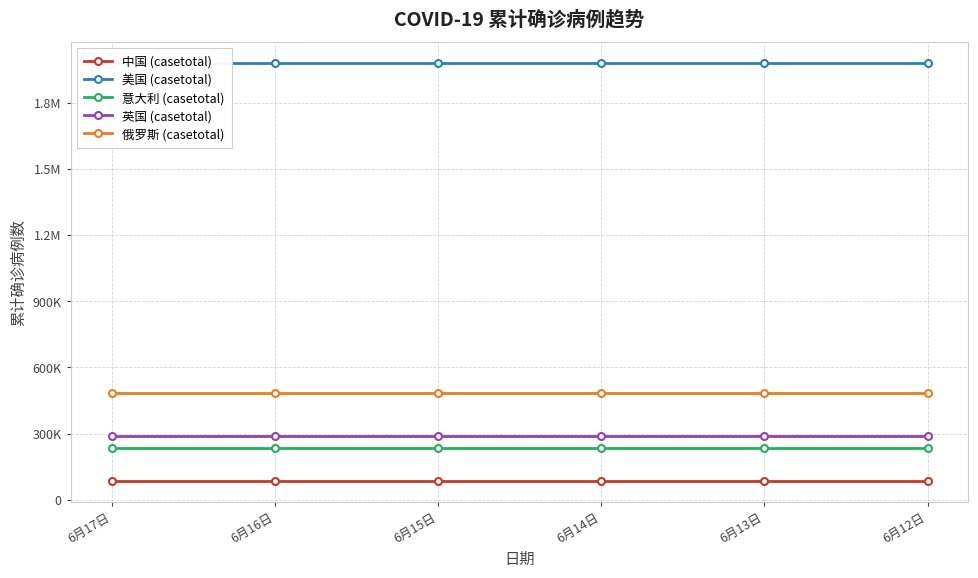

Reading right to left, what are all the values shown in this chart?

中国 (casetotal): 84641	84641	84641	84641	84641	84641
美国 (casetotal): 1980416	1980416	1980416	1980416	1980416	1980416
意大利 (casetotal): 235561	235561	235561	235561	235561	235561
英国 (casetotal): 289155	289155	289155	289155	289155	289155
俄罗斯 (casetotal): 485253	485253	485253	485253	485253	485253